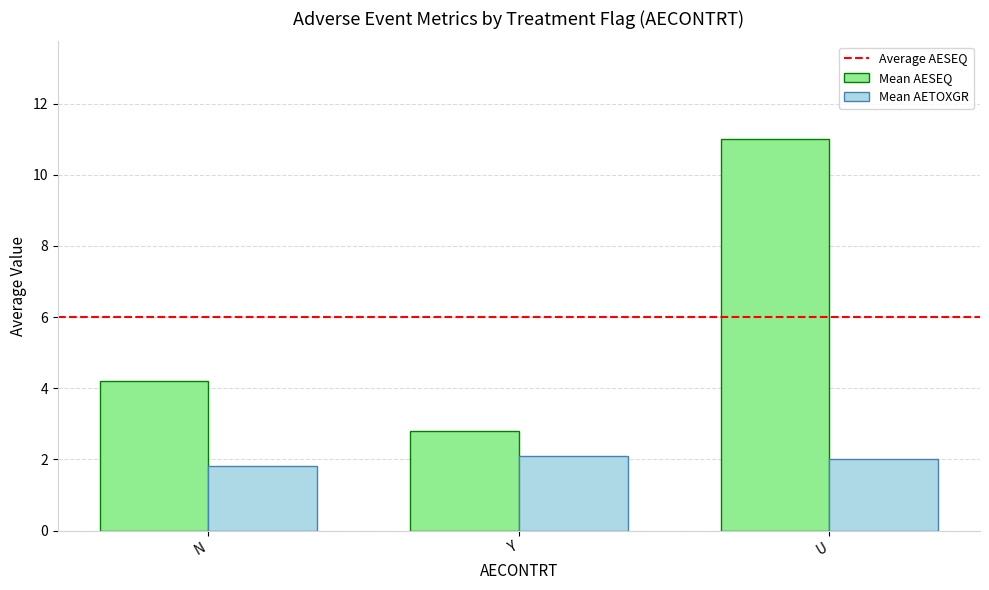

What is the difference between the highest and lowest values at N?

2.4